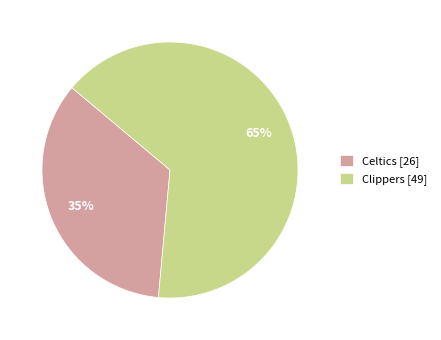

The Clippers slice represents 65% of the pie. True or false?

True